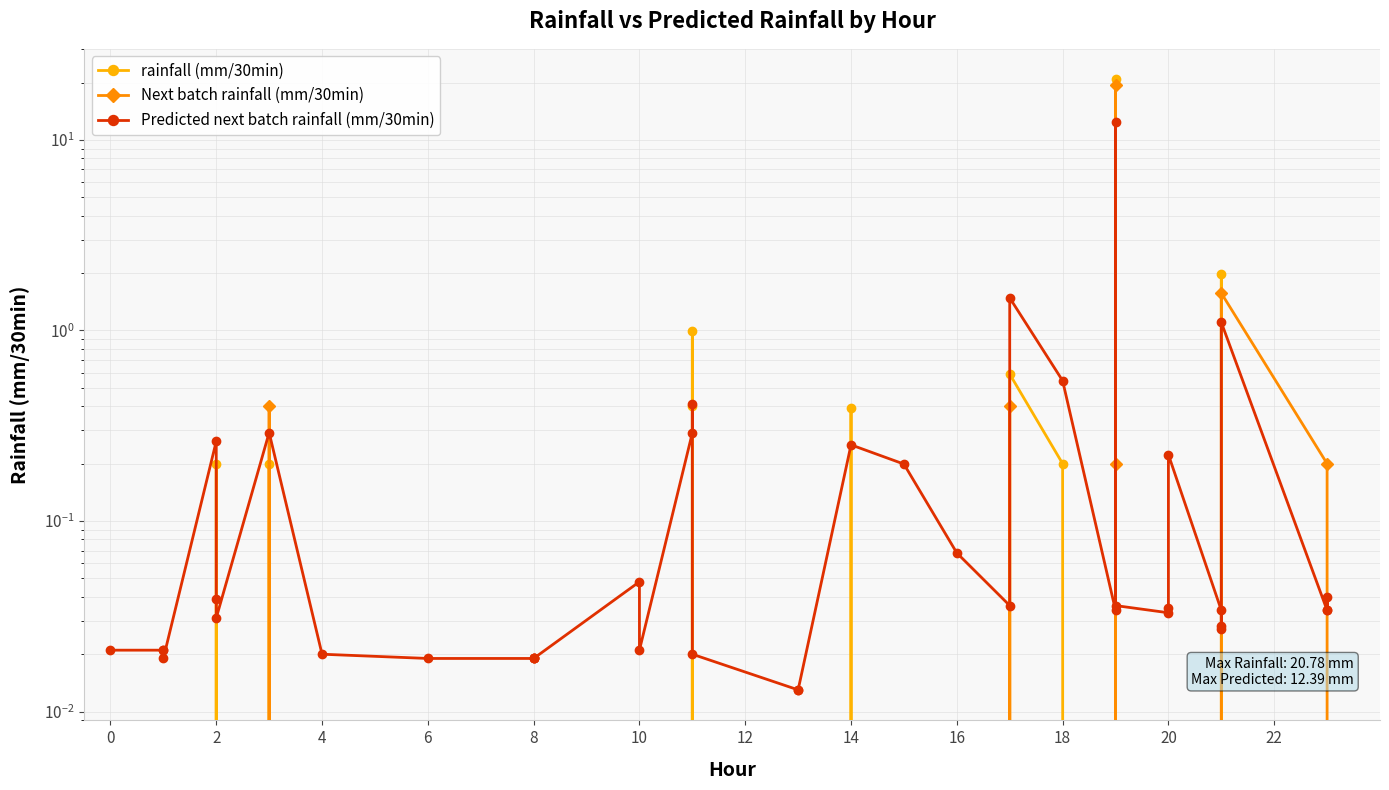

True or false: rainfall (mm/30min) has more than 1 points higher than both neighbors.

True